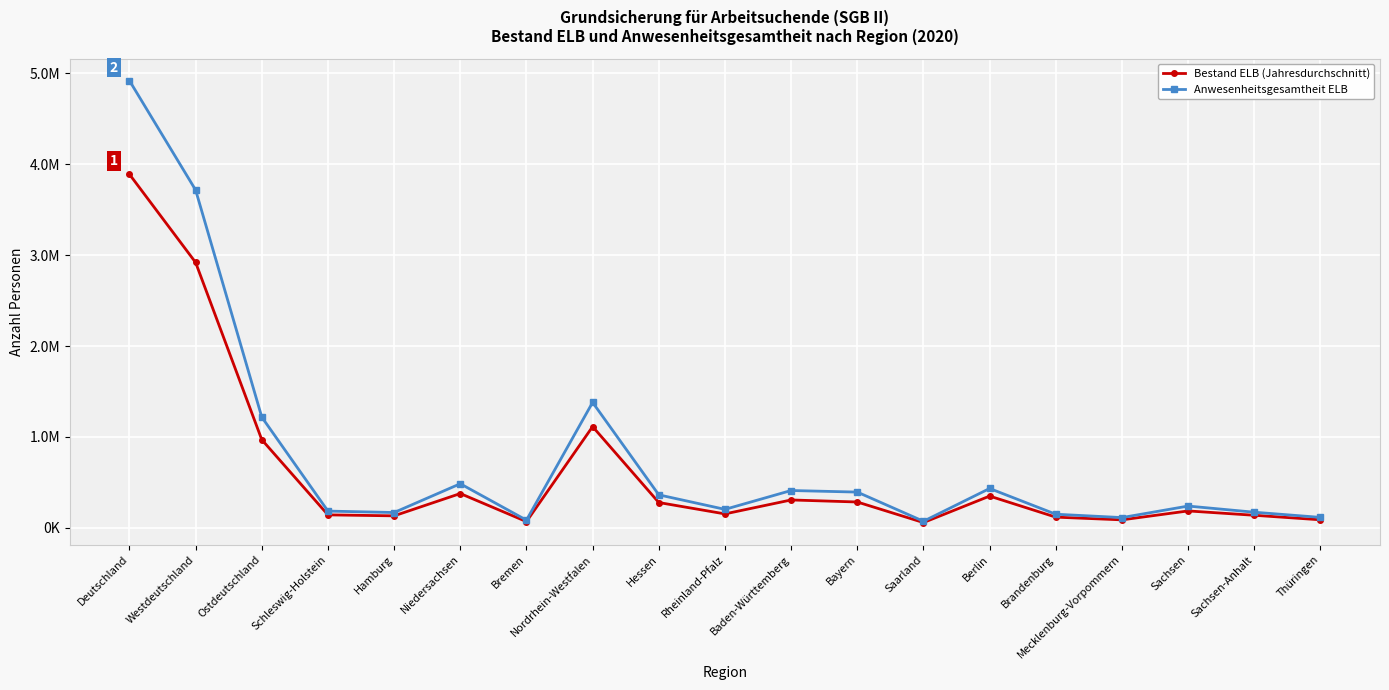

What is the difference between the highest and lowest values at Ostdeutschland?

248357.7